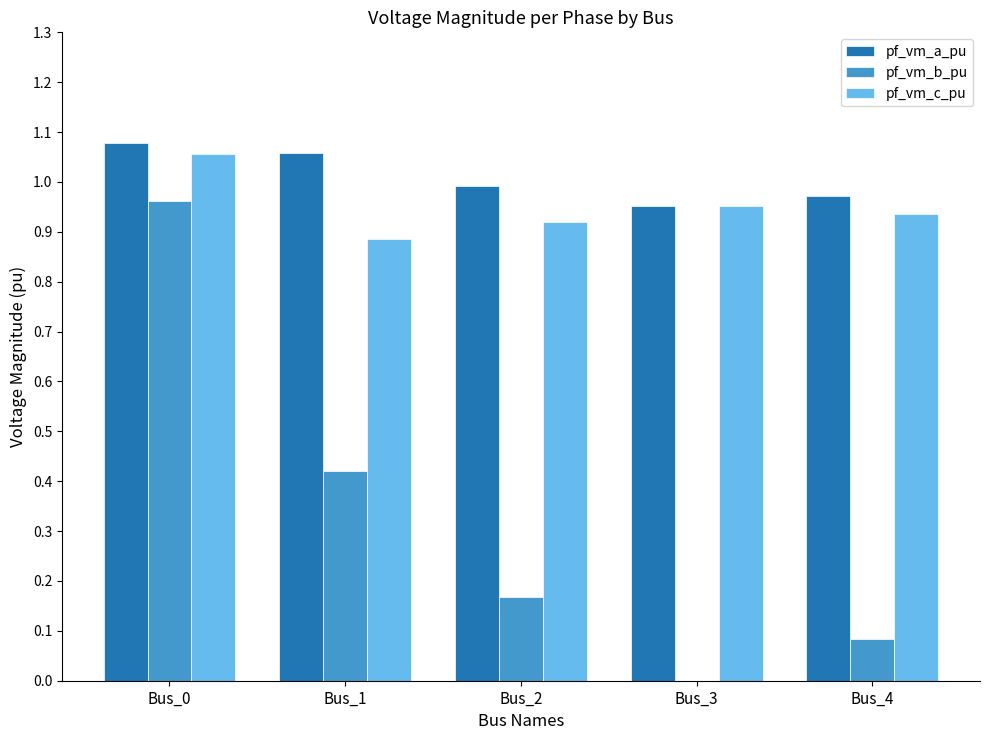

What is the sum of the pf_vm_a_pu values at Bus_2 and Bus_3?

1.9